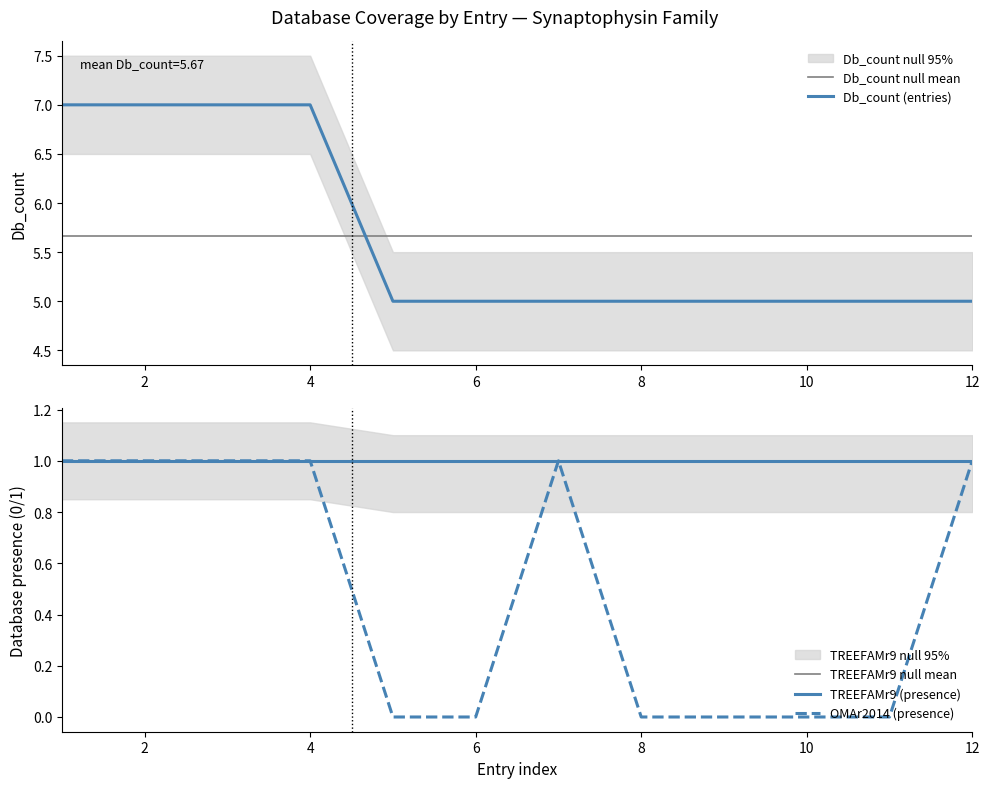

How many times do Db_count (entries) and Db_count null mean cross each other?

1